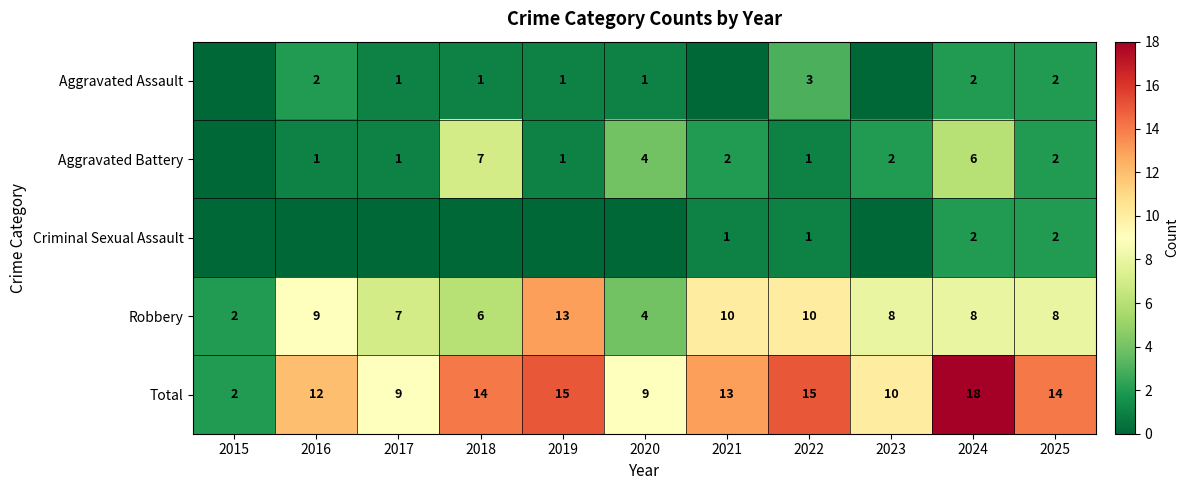

What is the average value of the Total series?

12